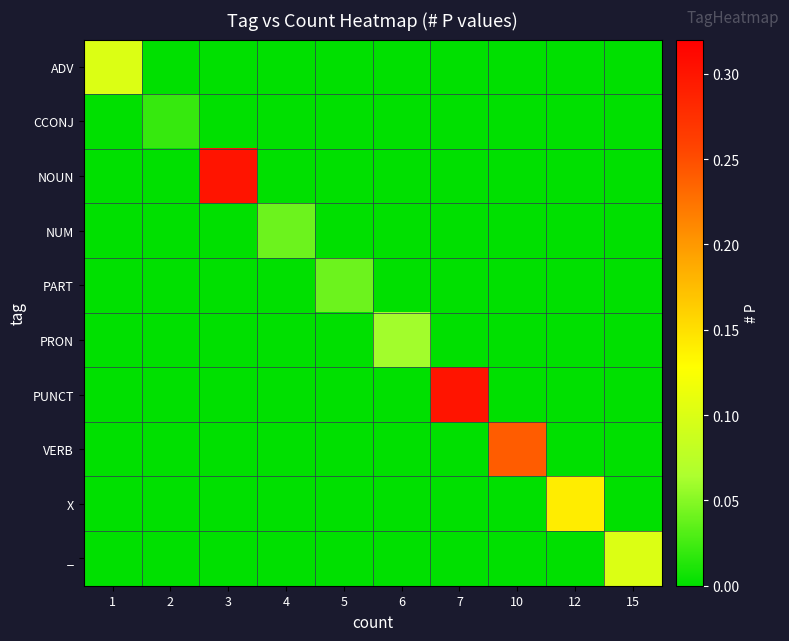

Rank the series at 1 from highest to lowest value.

ADV, CCONJ, NOUN, NUM, PART, PRON, PUNCT, VERB, X, _